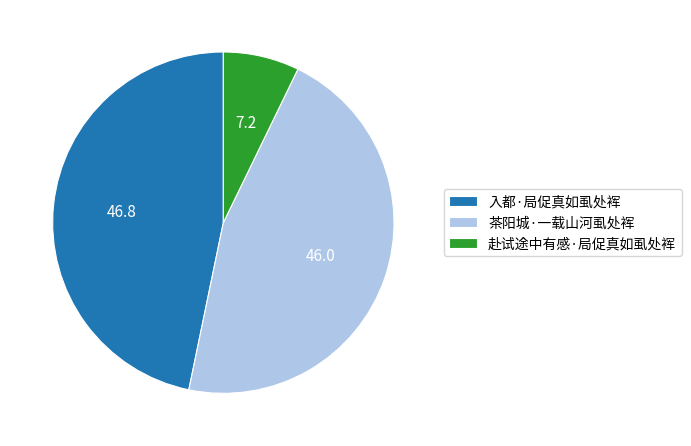

Between 茶阳城·一载山河虱处裈 and 入都·局促真如虱处裈, which is larger?

入都·局促真如虱处裈